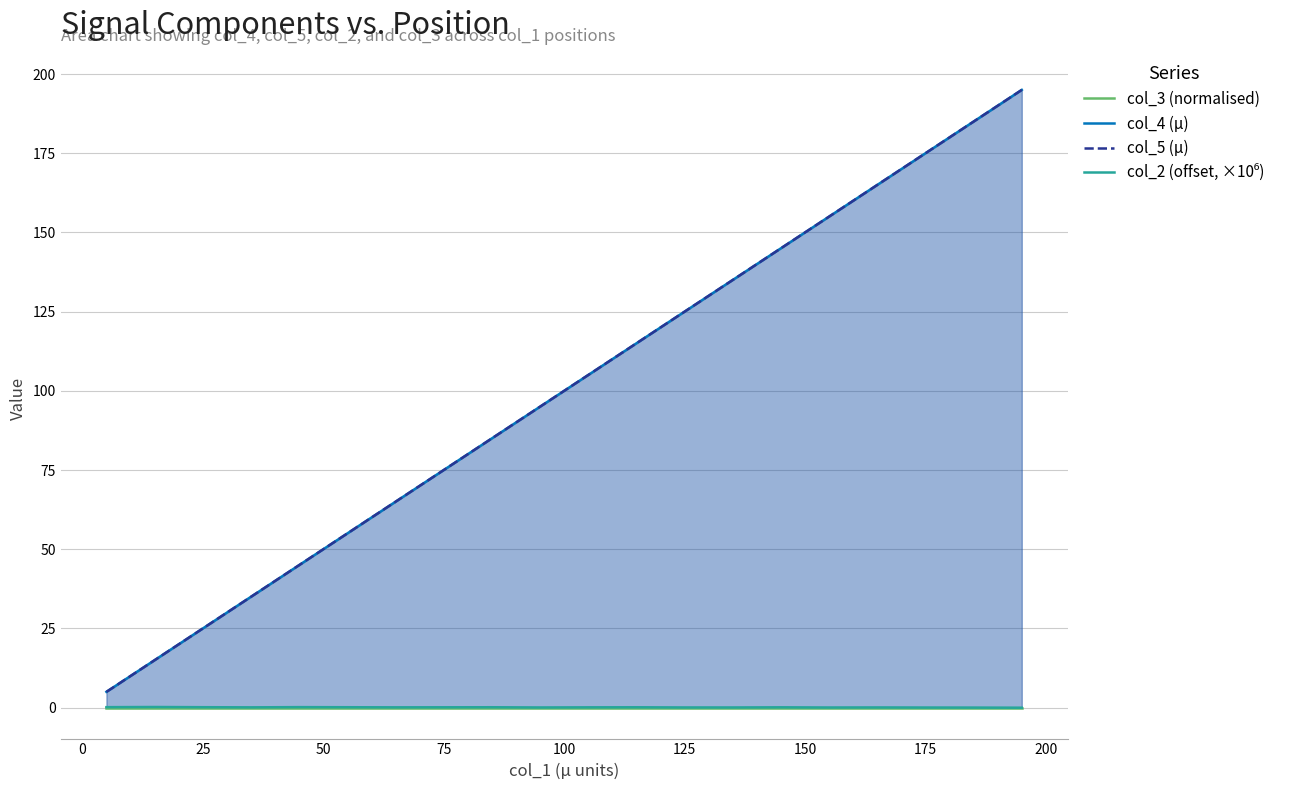

After their last crossing, which series has the higher values: col_2 (offset, ×10⁶) or col_3 (normalised)?

col_3 (normalised)